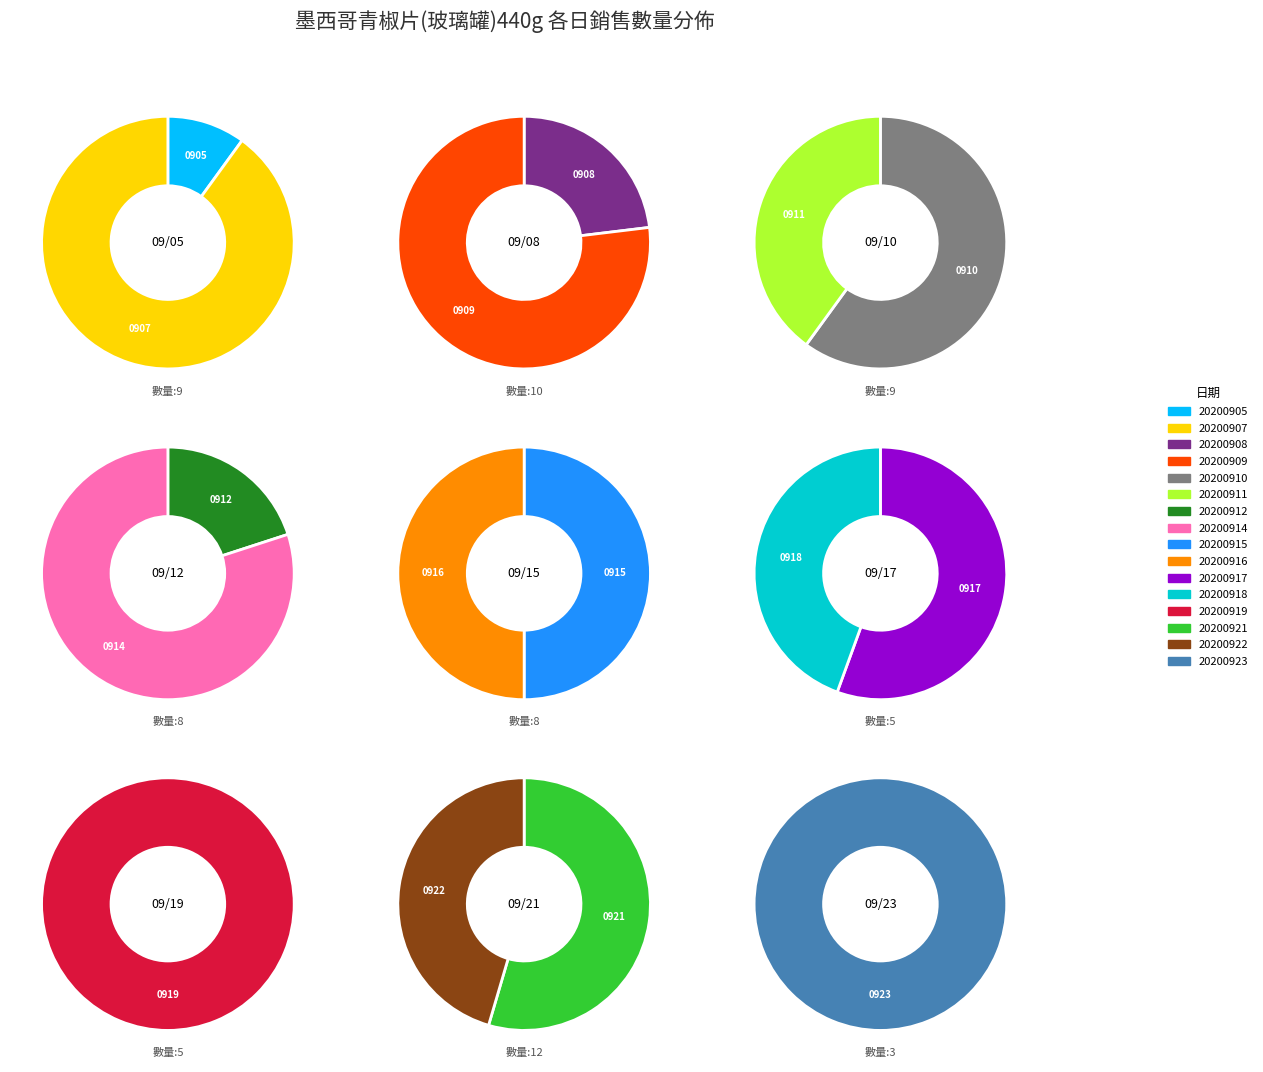

Which category has the smallest portion of the pie?

20200905